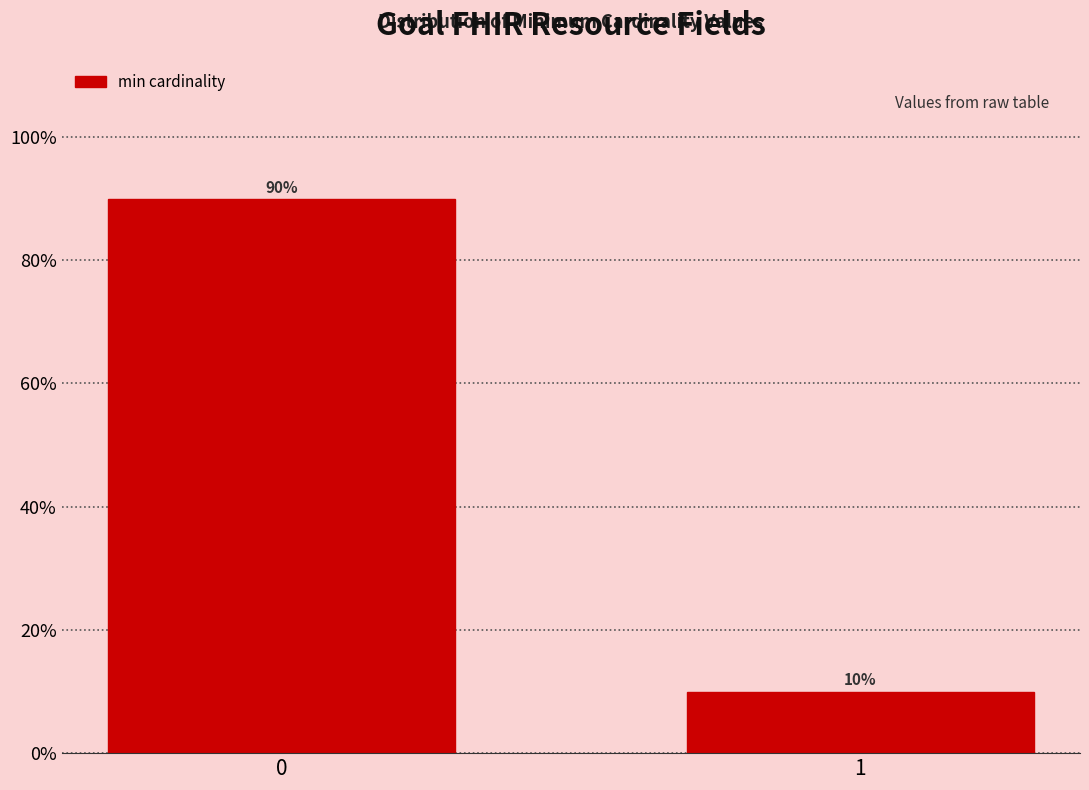

Reading left to right, list all the values displayed in this chart.

90	10